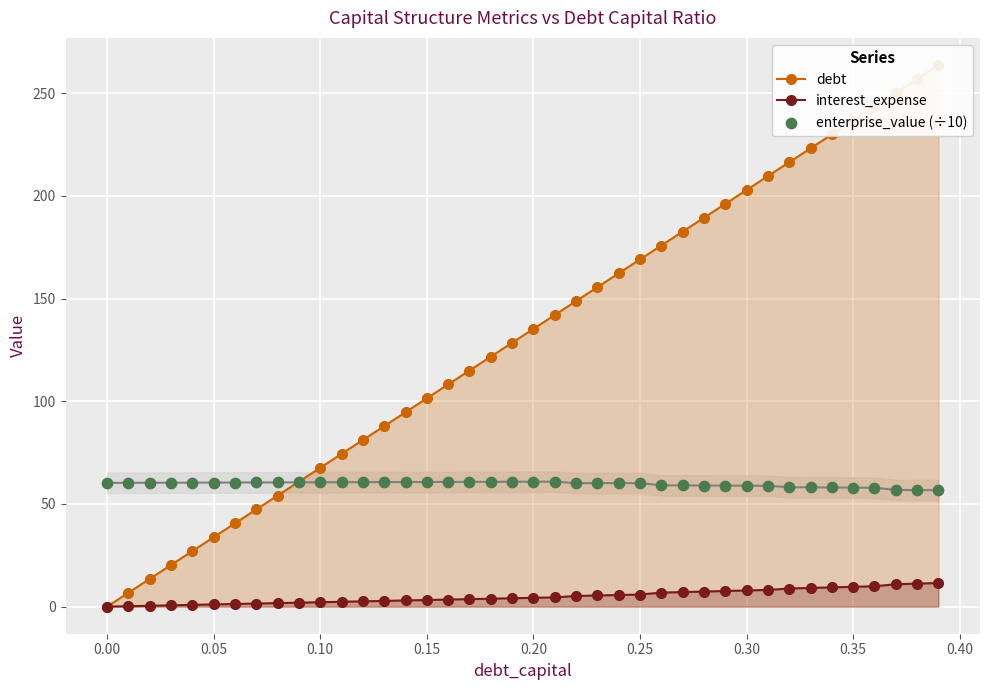

What are all the series names shown in the legend?

debt, interest_expense, enterprise_value (÷10)